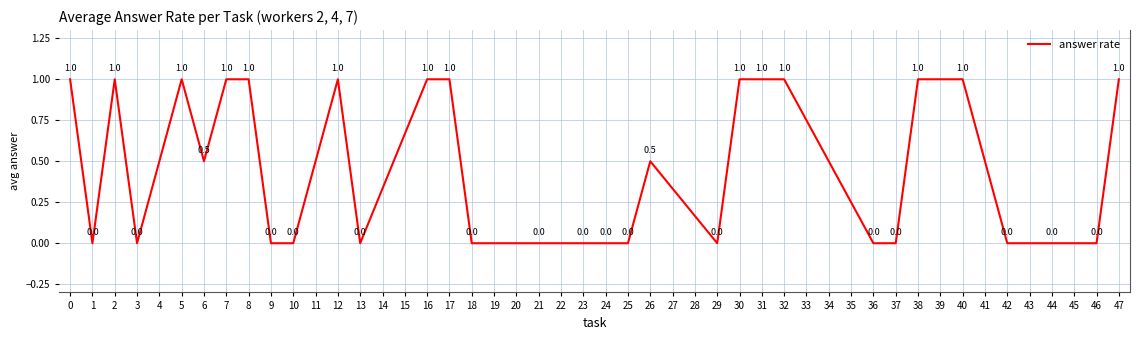

Is it true that the value at 47 is 1.0?

True